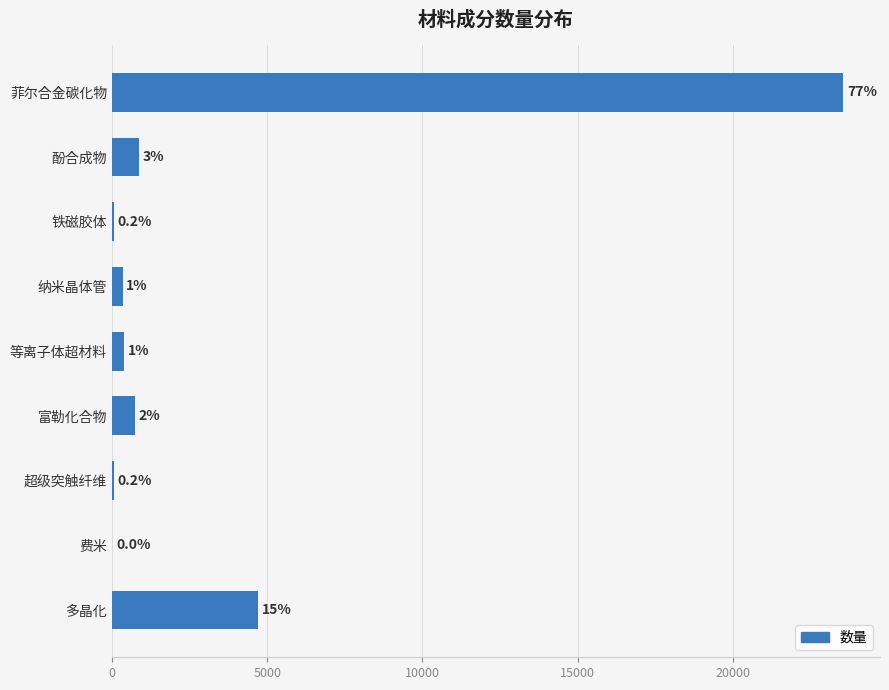

What is the average value?

3416